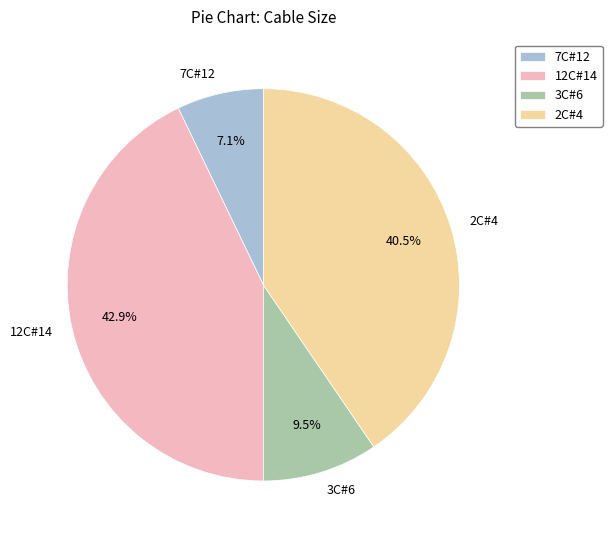

To the nearest percent, what is the difference between the largest and smallest slice percentages?

36%